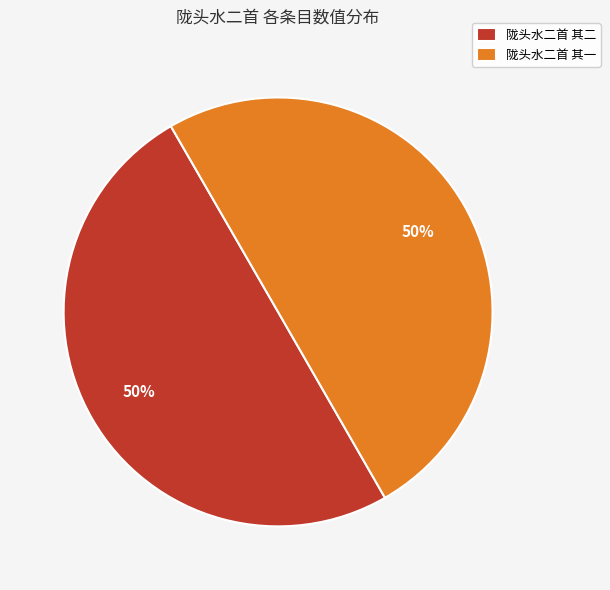

What percentage is the 陇头水二首 其二 slice, to the nearest percent?

50%